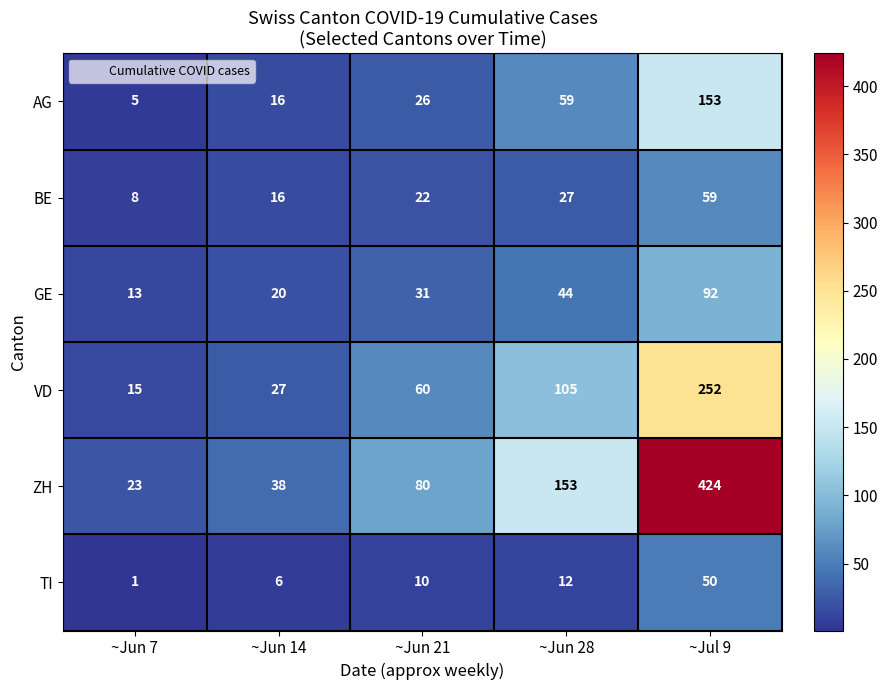

At which category is the sum across all series the highest?

~Jul 9